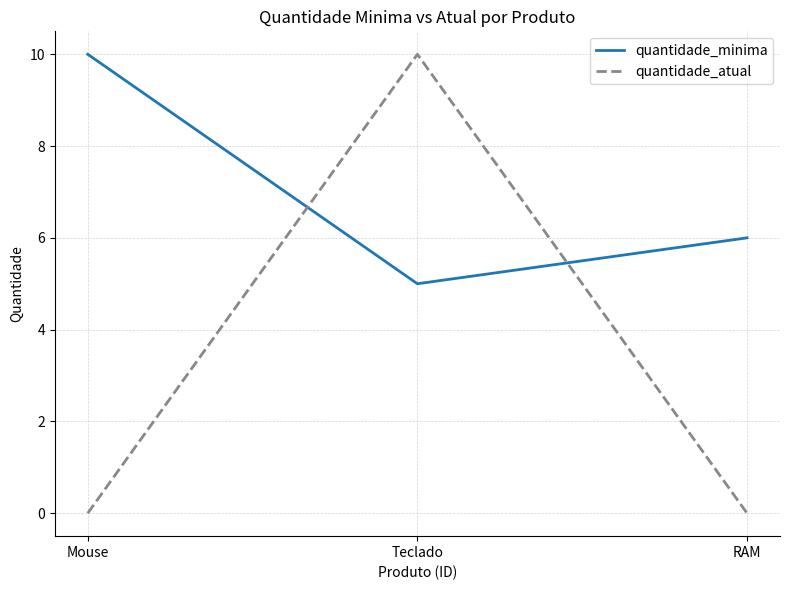

What are all the series names shown in the legend?

quantidade_minima, quantidade_atual